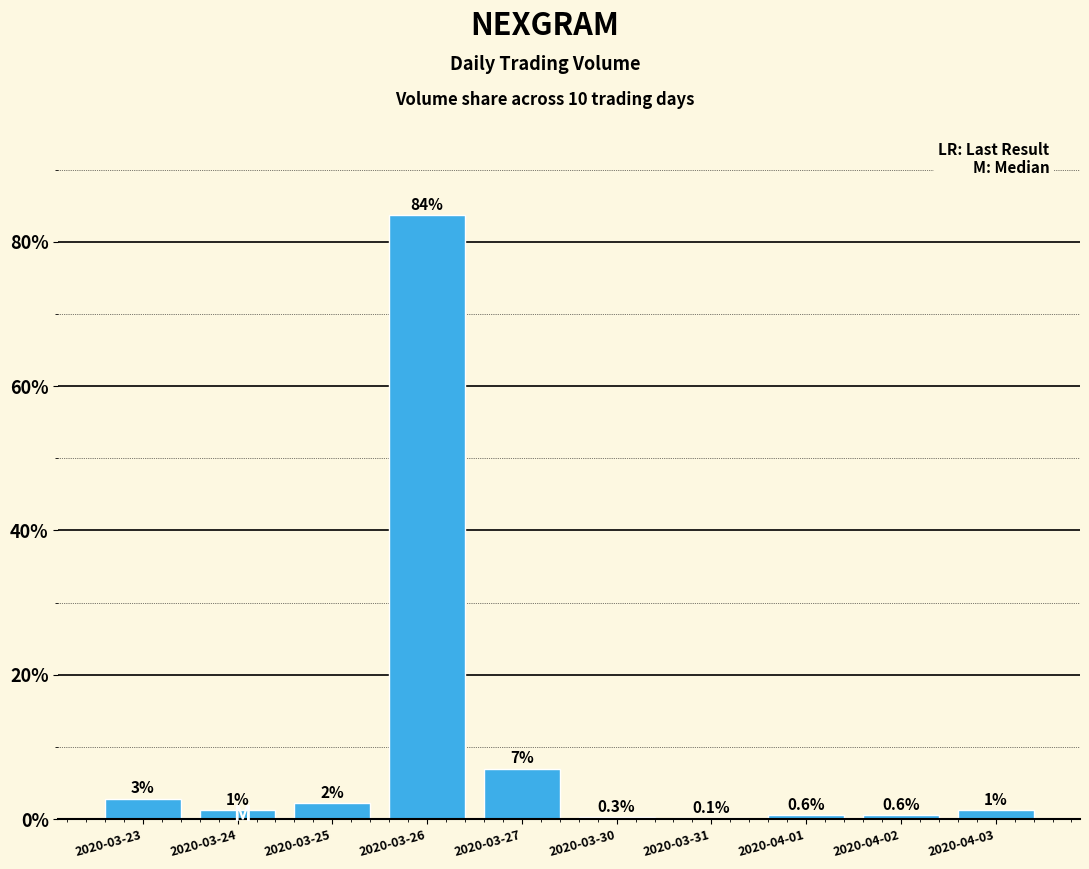

What is the ratio of the value at 2020-04-02 to the value at 2020-03-24?

0.5